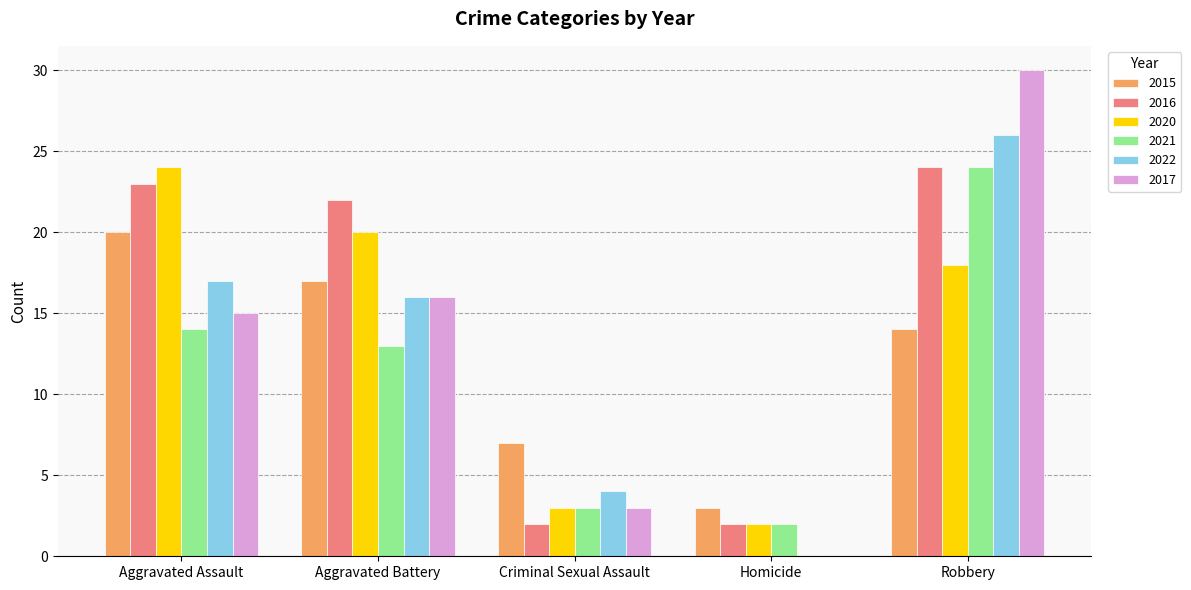

How many series are shown in this chart?

6